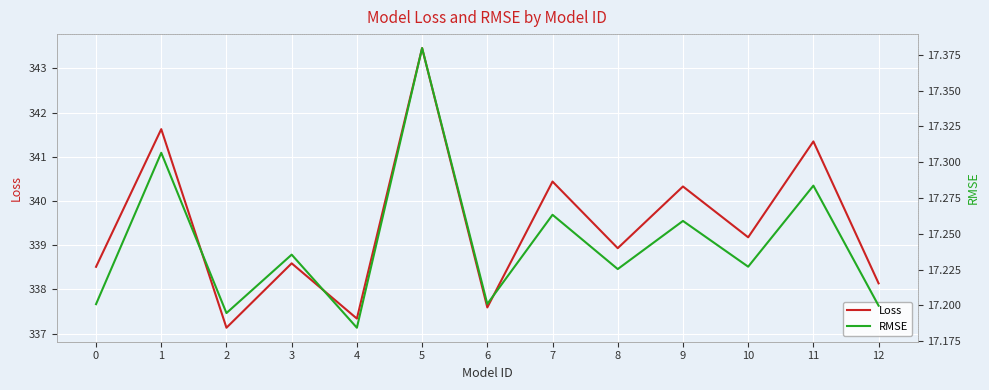

How many data points in Loss are above 338?

10